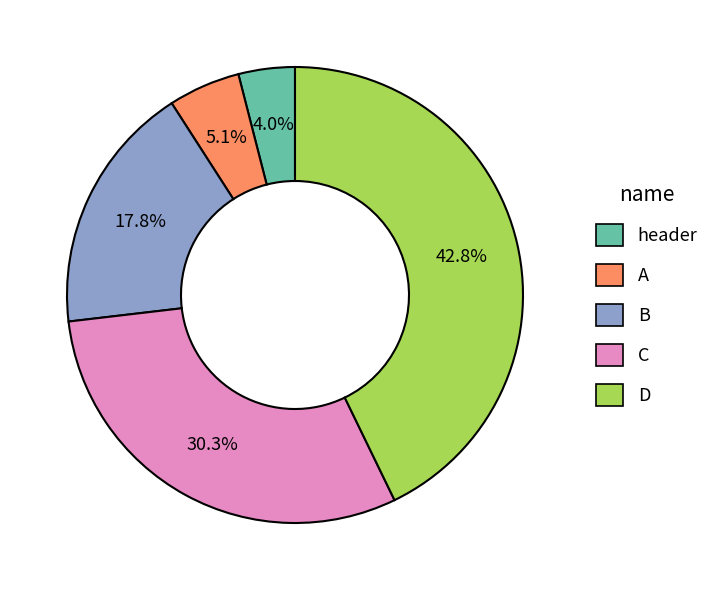

Rank the categories by value from lowest to highest.

header, A, B, C, D